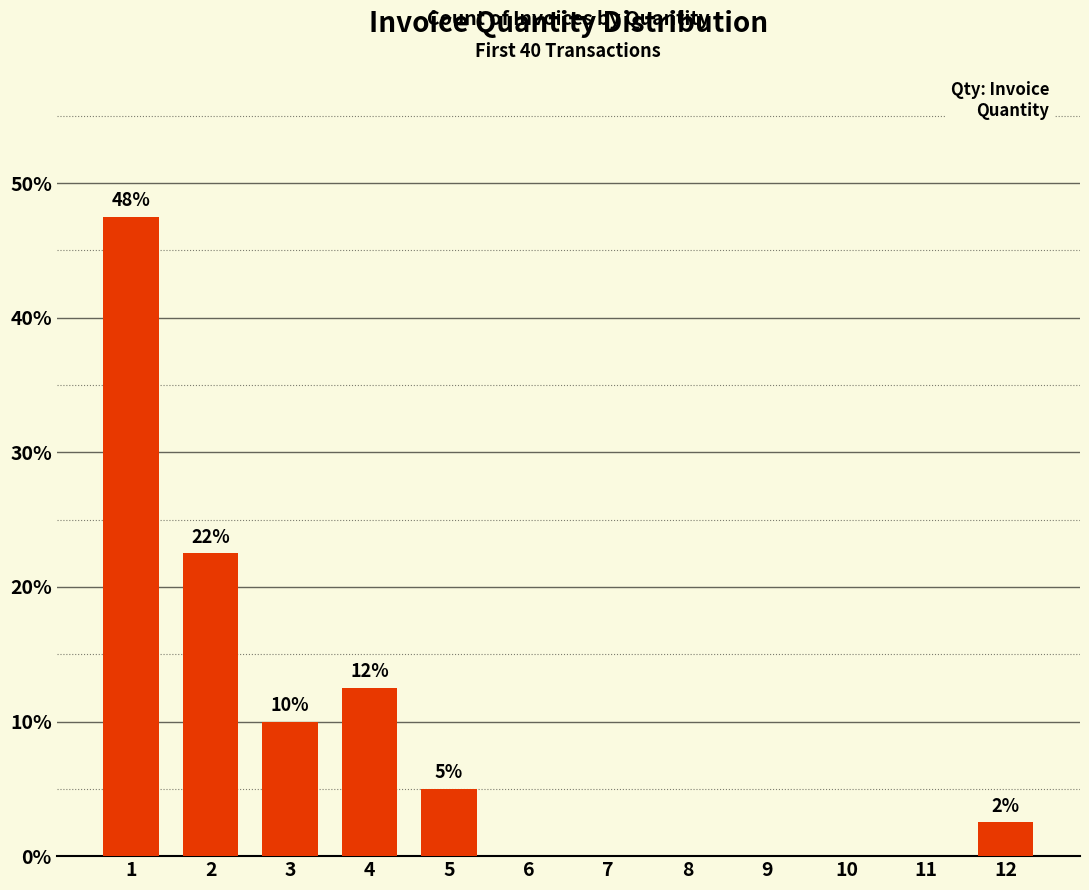

Rank the categories by value from lowest to highest.

6, 7, 8, 9, 10, 11, 12, 5, 3, 4, 2, 1